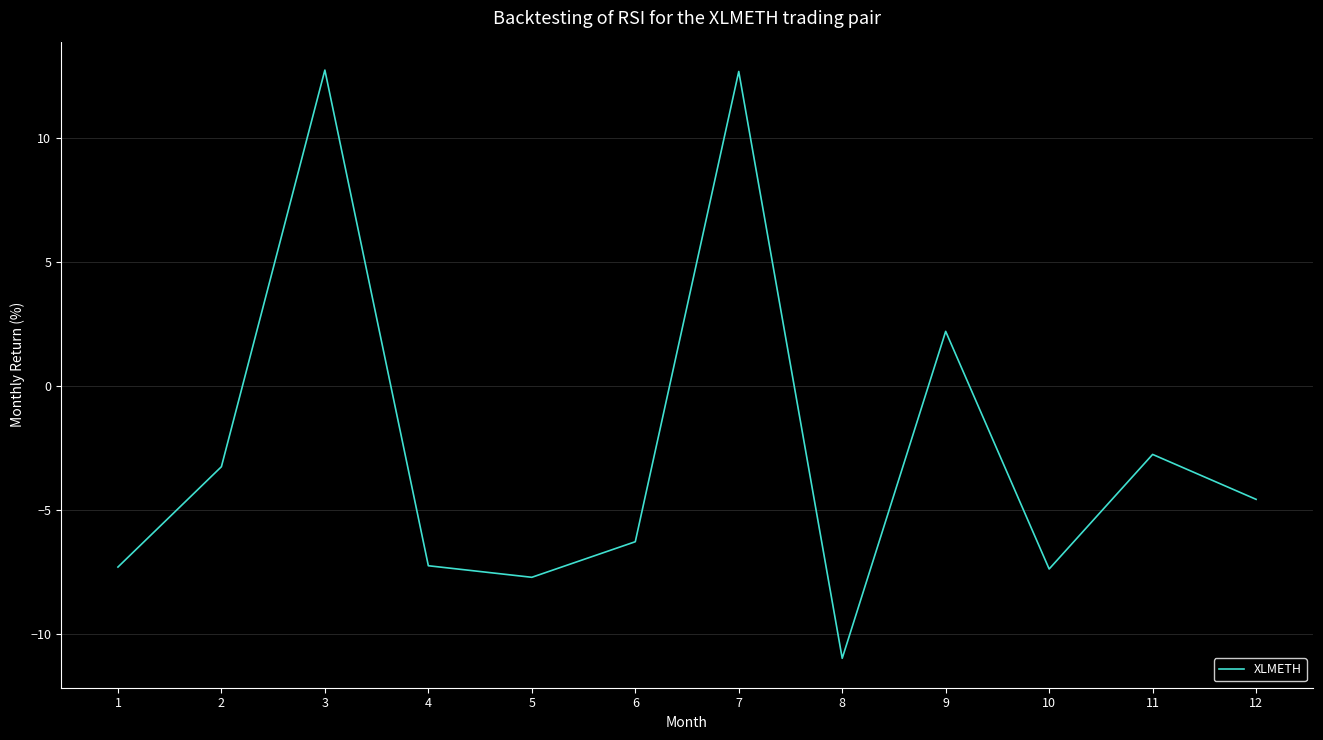

Where is the first local minimum?

5